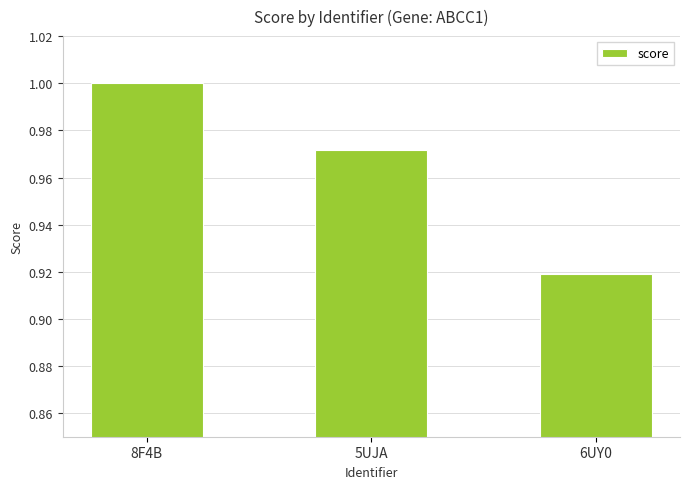

Rank the categories by value from highest to lowest.

8F4B, 5UJA, 6UY0